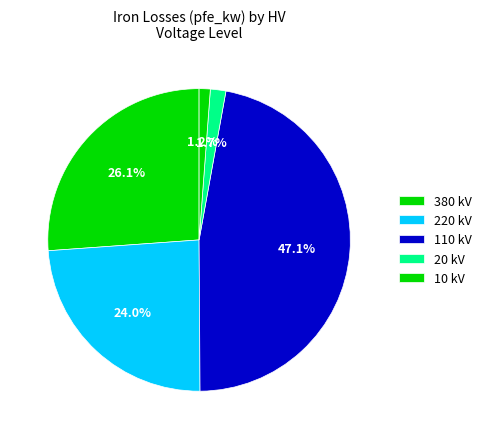

Which slice is the largest?

110 kV